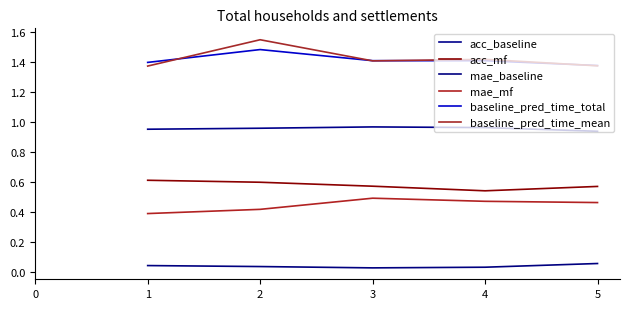

At which category is the sum across all series the highest?

2